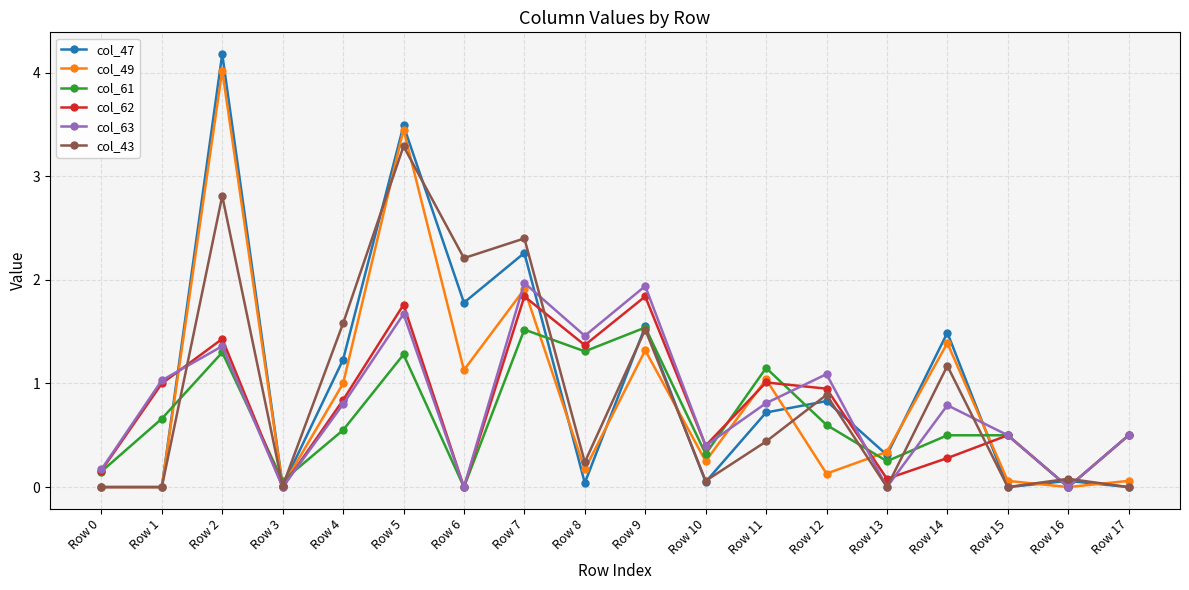

What is the highest value of the col_62 series?

1.8